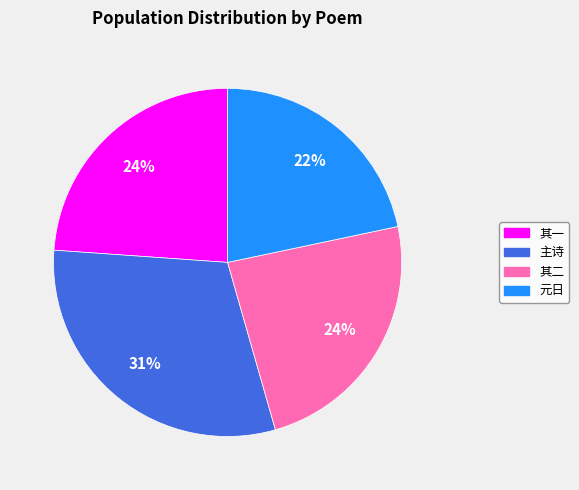

Does any single category account for the majority?

No